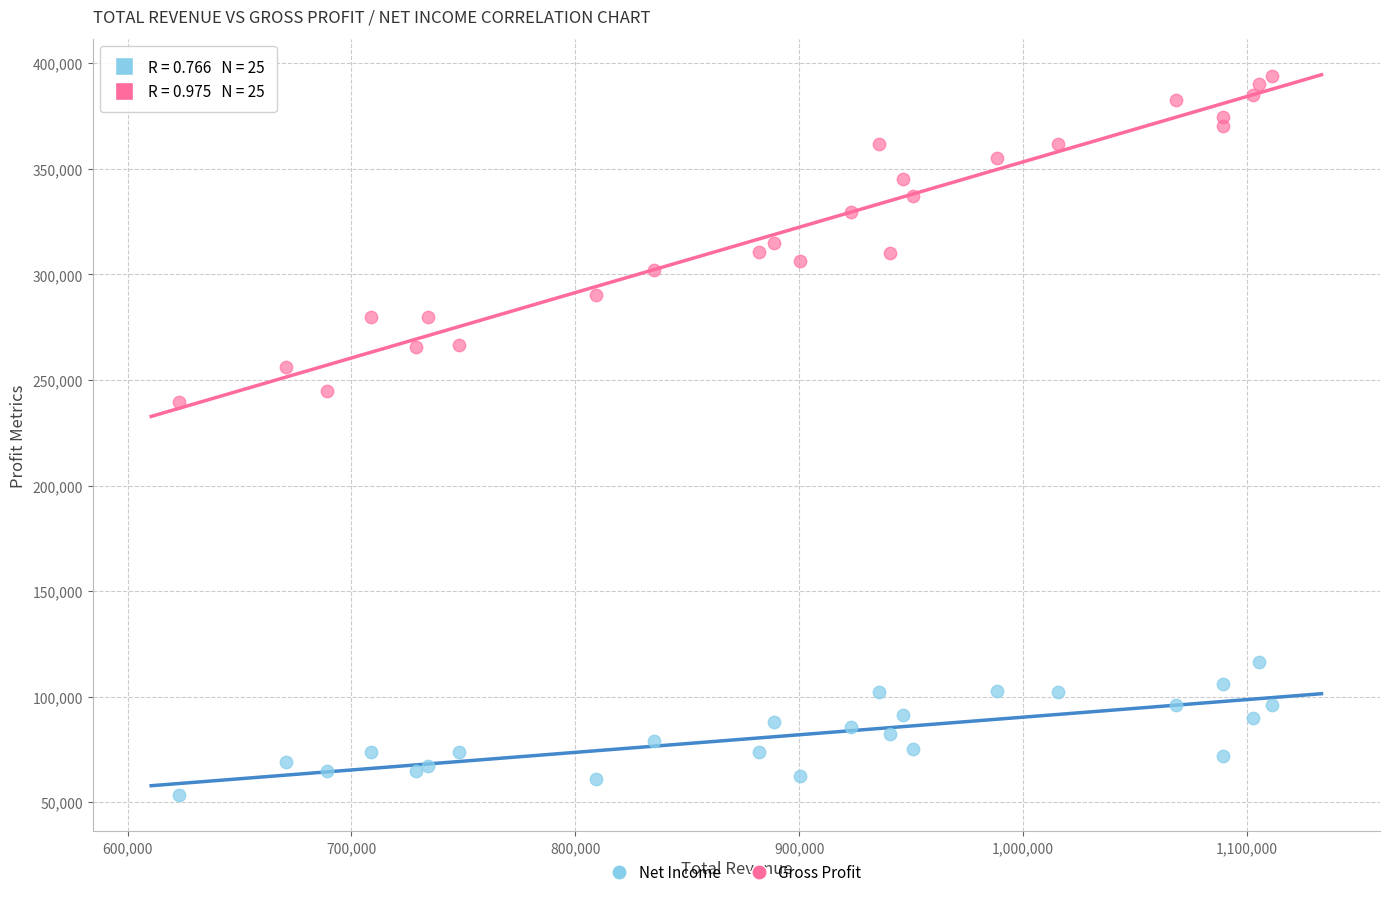

Which series has the widest spread of Y values?

Gross Profit